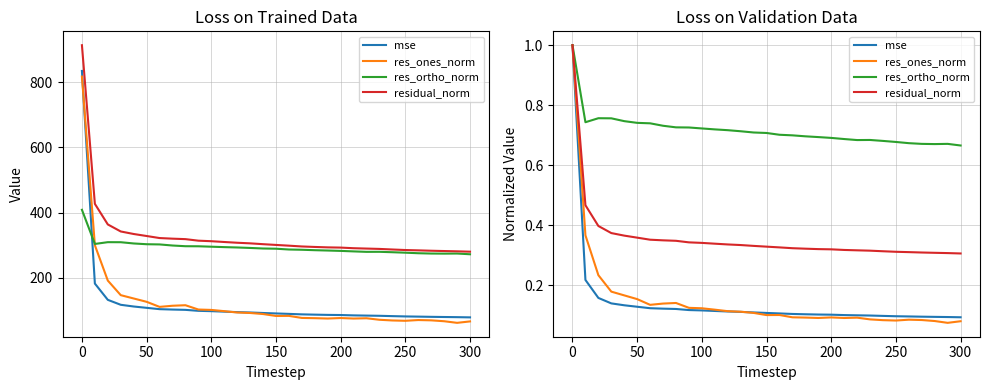

What is the average value of the res_ones_norm series?

0.1